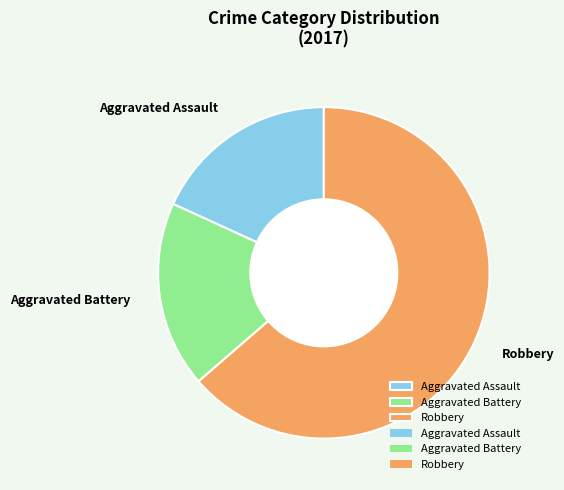

Is the sum of Aggravated Battery and Robbery greater than half?

Yes